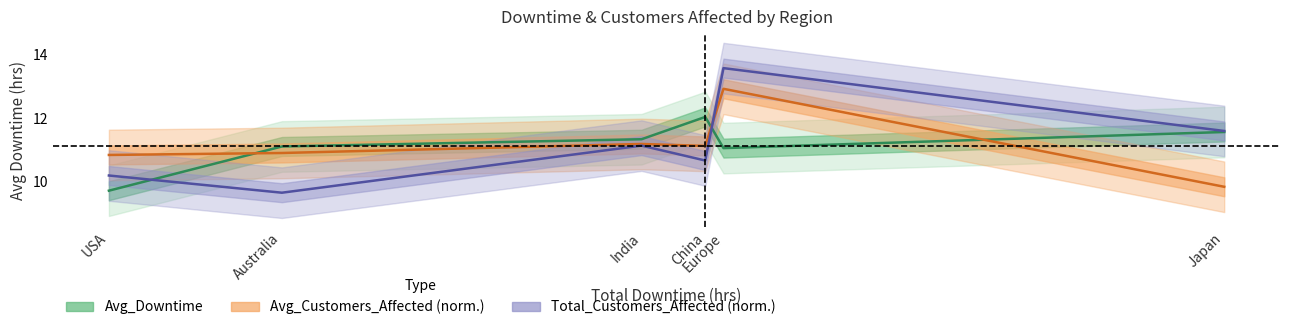

What is the label of the 6th point from the left?

Japan